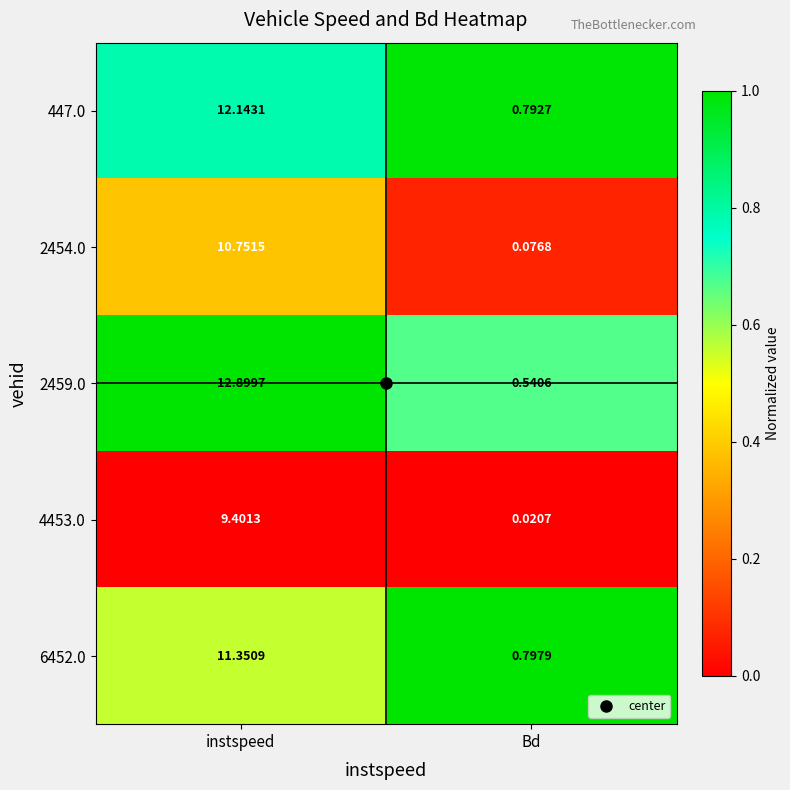

At which label does 4453.0 reach its peak?

instspeed